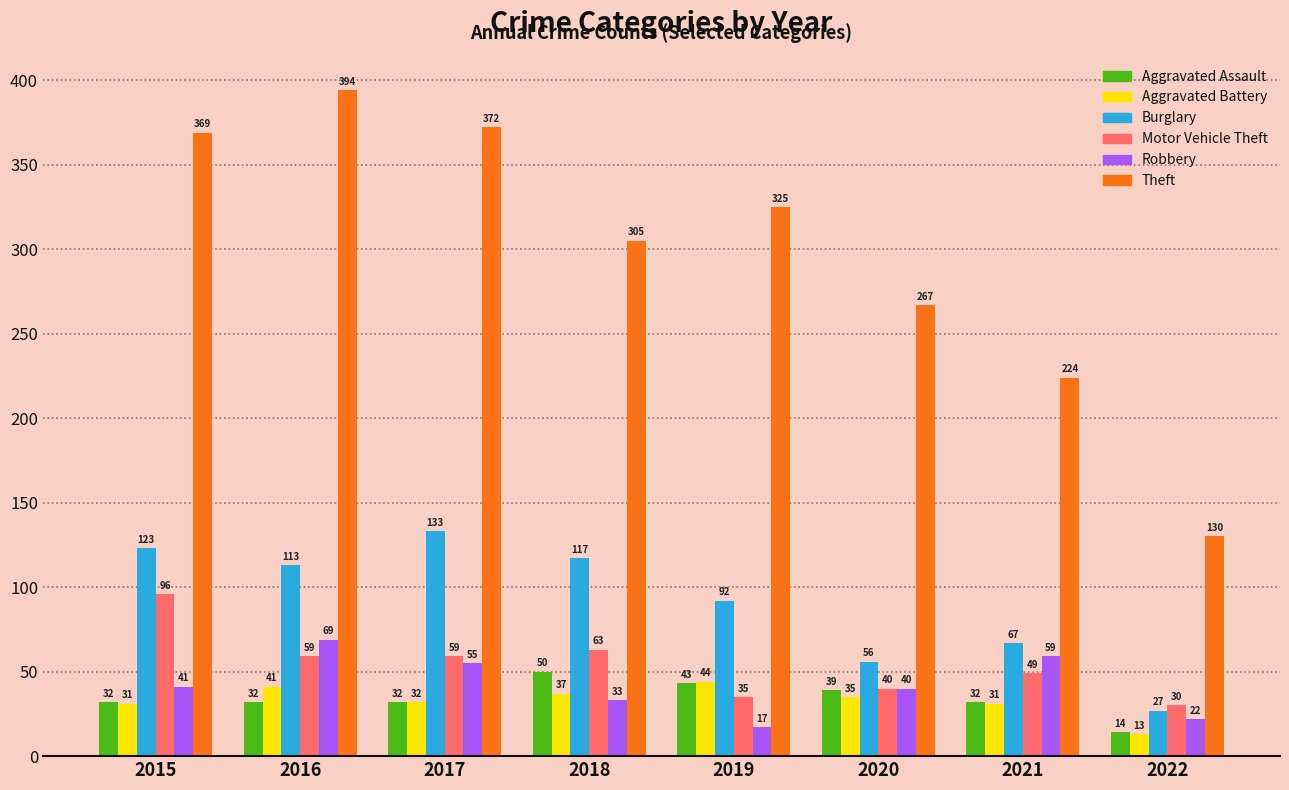

What is the difference between the Robbery values at 2019 and 2022?

5